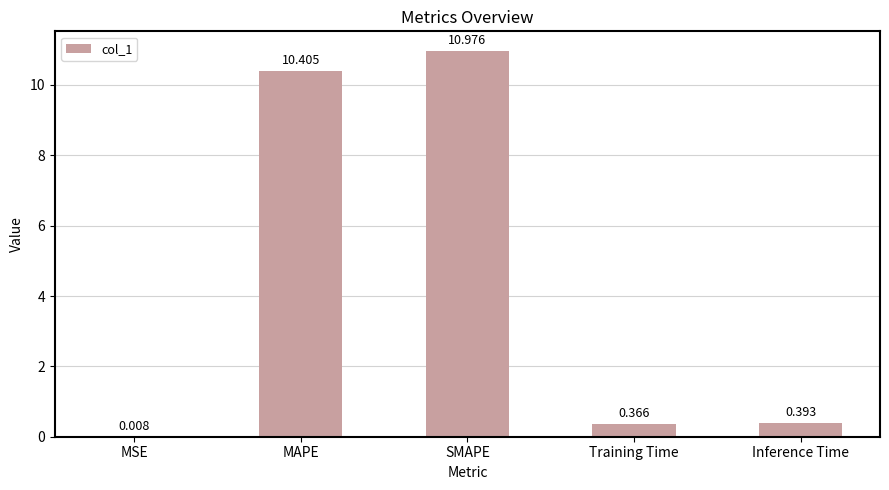

What is the approximate value at MAPE?

10.4